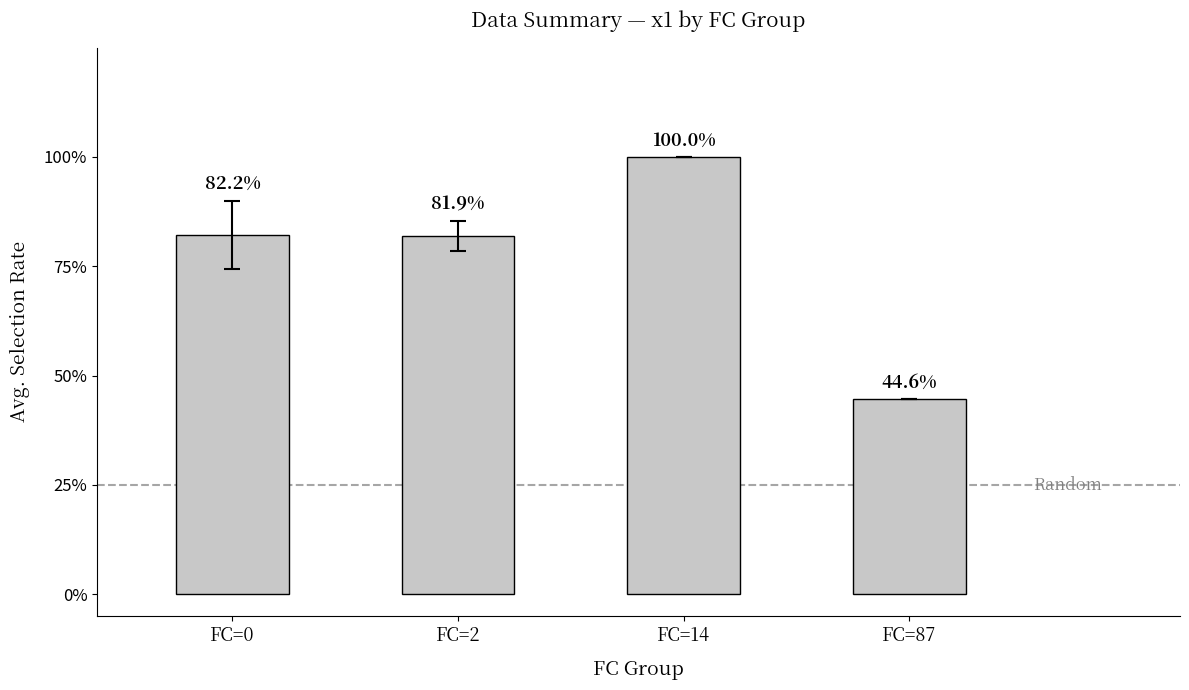

Reading left to right, list all the values displayed in this chart.

FC=0=82.2	FC=2=81.9	FC=14=100.0	FC=87=44.6